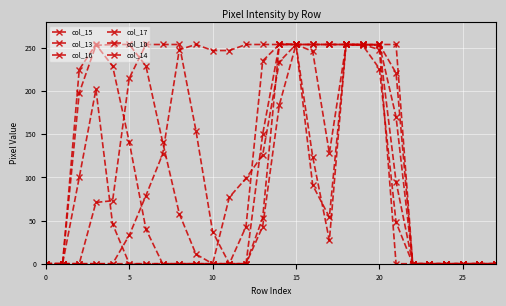

How many series are shown in this chart?

6